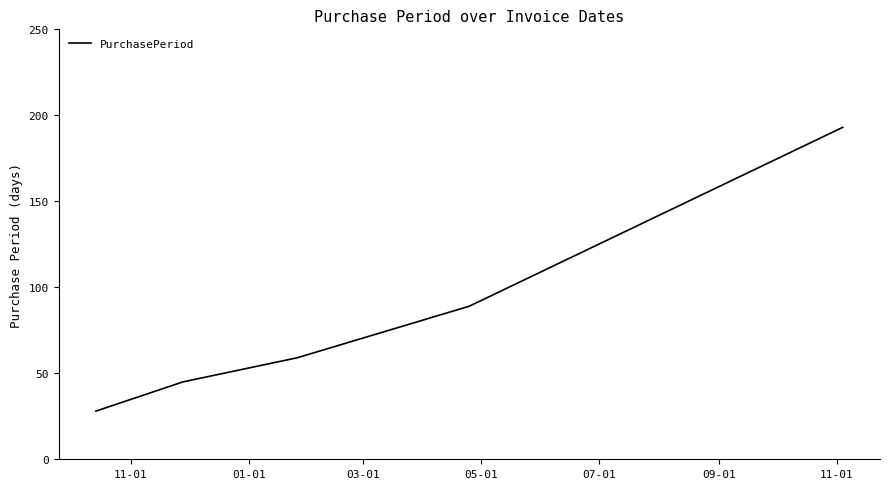

How many series are shown in this chart?

1